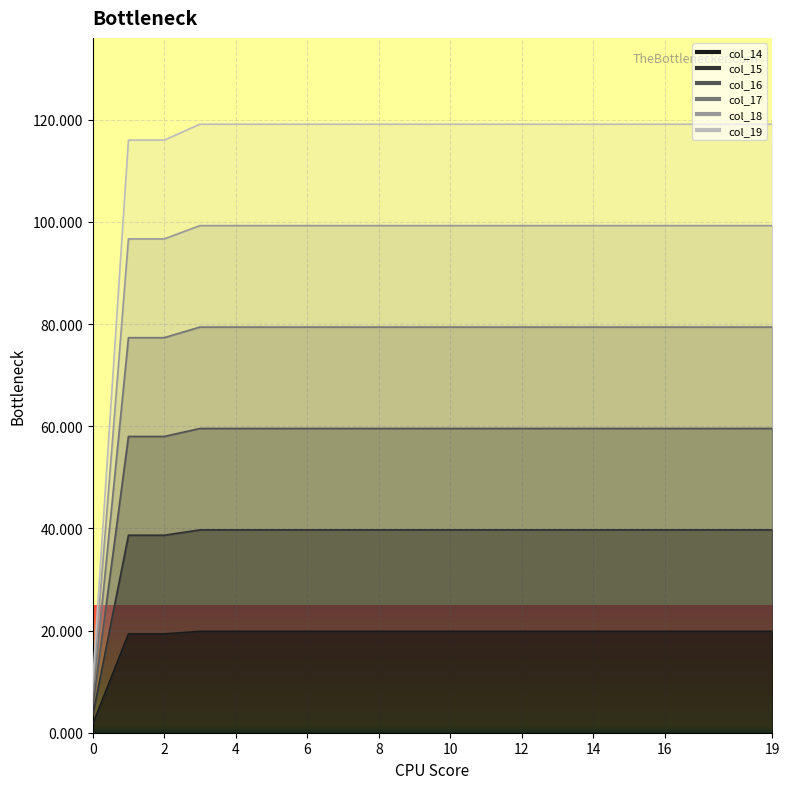

What are all the series names shown in the legend?

col_14, col_15, col_16, col_17, col_18, col_19